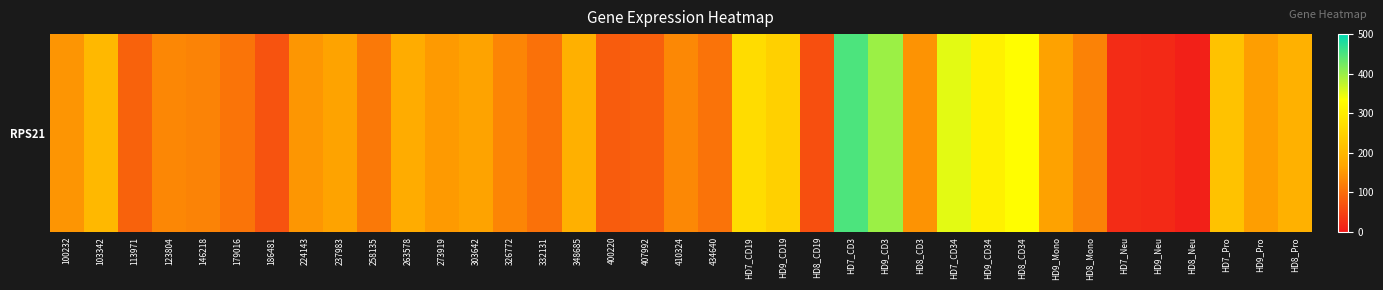

Rank the categories by value from highest to lowest.

HD7_CD3, HD9_CD3, HD7_CD34, HD8_CD34, HD9_CD34, HD7_CD19, HD9_CD19, HD7_Pro, 103342, HD8_Pro, 348685, 263578, 237983, 303642, HD9_Mono, HD9_Pro, 273919, 224143, 100232, HD8_CD3, 410324, 123804, 326772, 146218, HD8_Mono, 258135, 179016, 434640, 332131, 113971, 407992, 400220, 186481, HD8_CD19, HD7_Neu, HD9_Neu, HD8_Neu